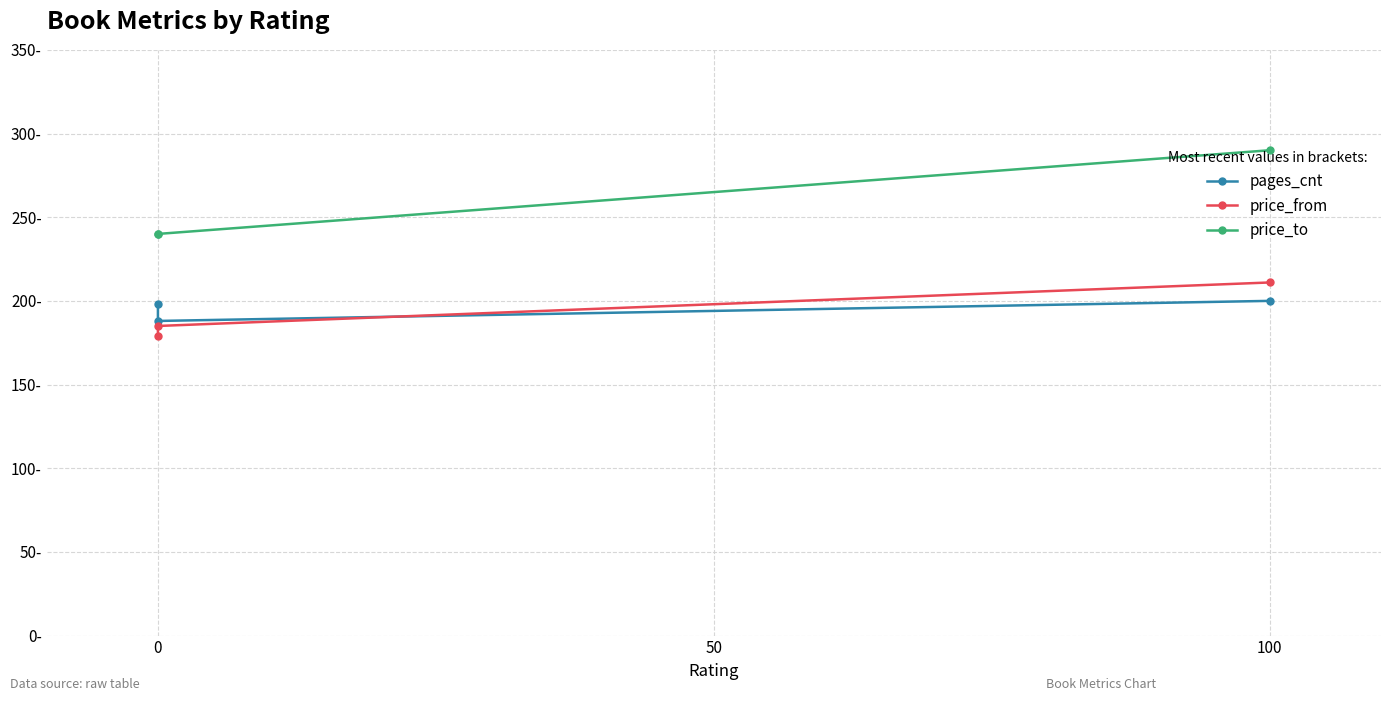

Between 0 and 100, which series saw the biggest shift?

price_to